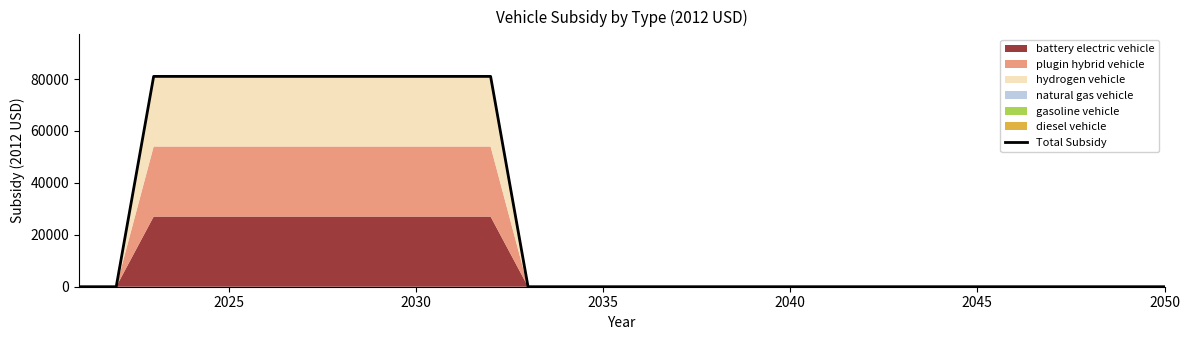

True or false: the data has more than 0 interior local peaks.

False